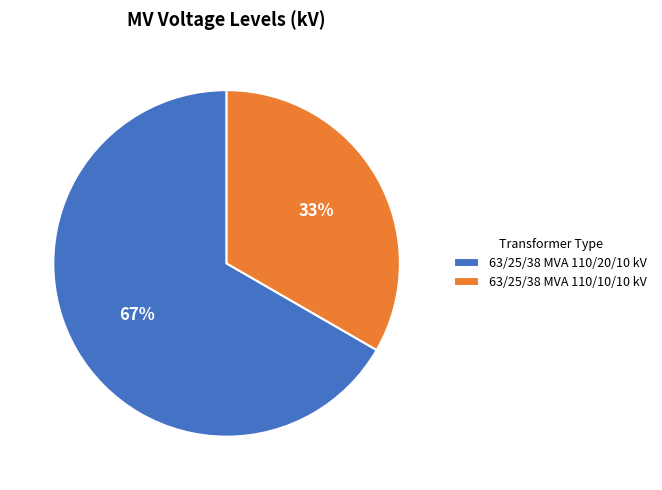

To the nearest percent, what is the average slice percentage?

50%